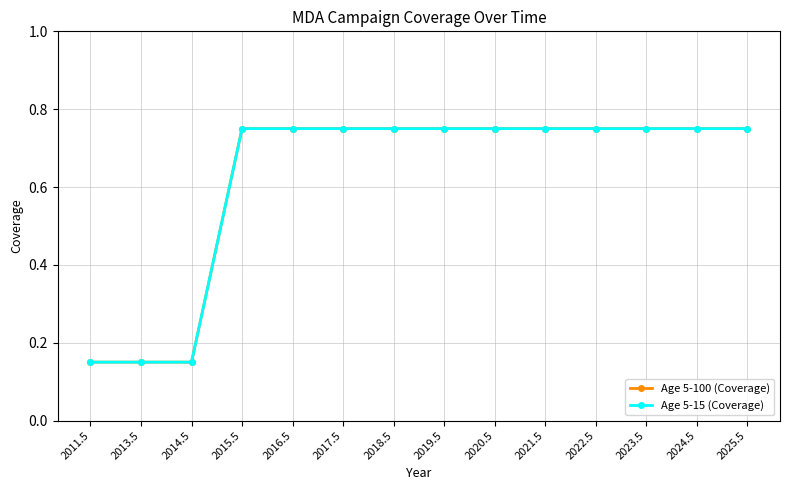

At which label is Age 5-100 (Coverage) closest to 0?

2011.5